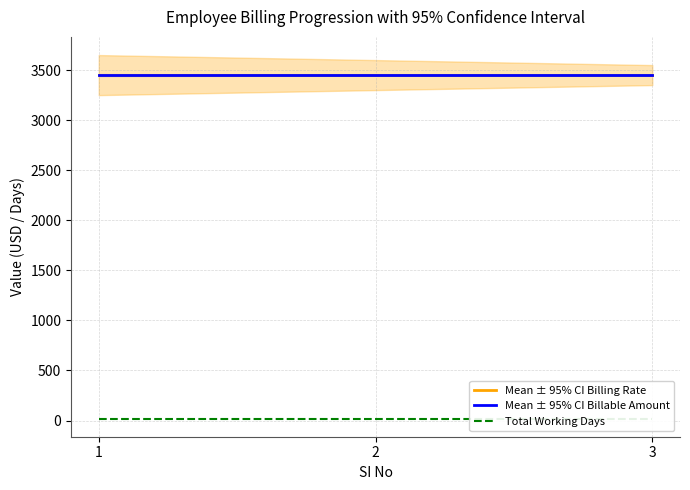

True or false: Mean ± 95% CI Billing Rate has a value of 3450 at 2.

True